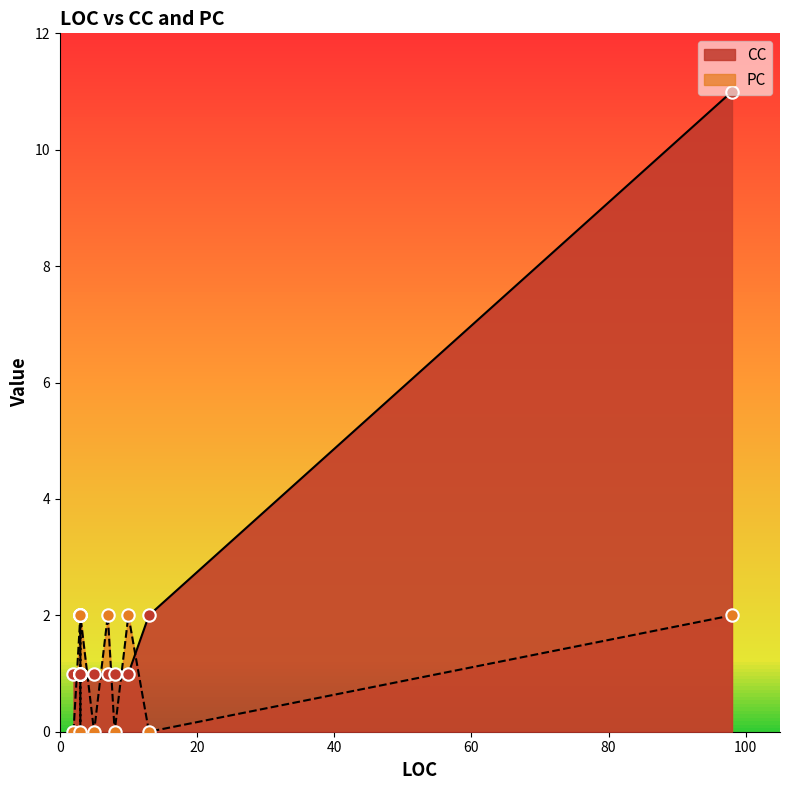

Which series has the largest total across all categories?

CC